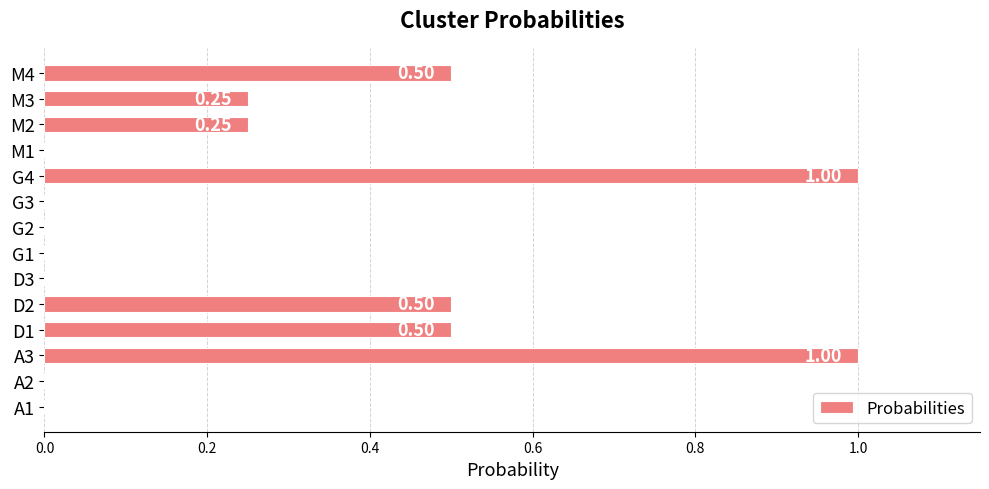

What is the average value?

0.3